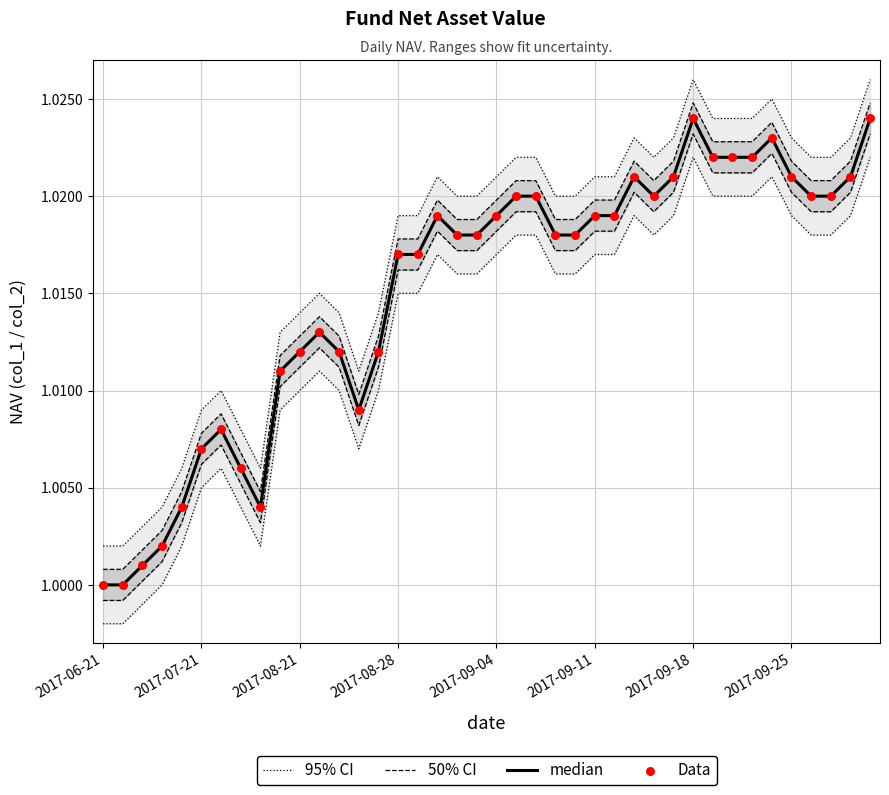

At which category is the sum across all series the highest?

2017-09-18